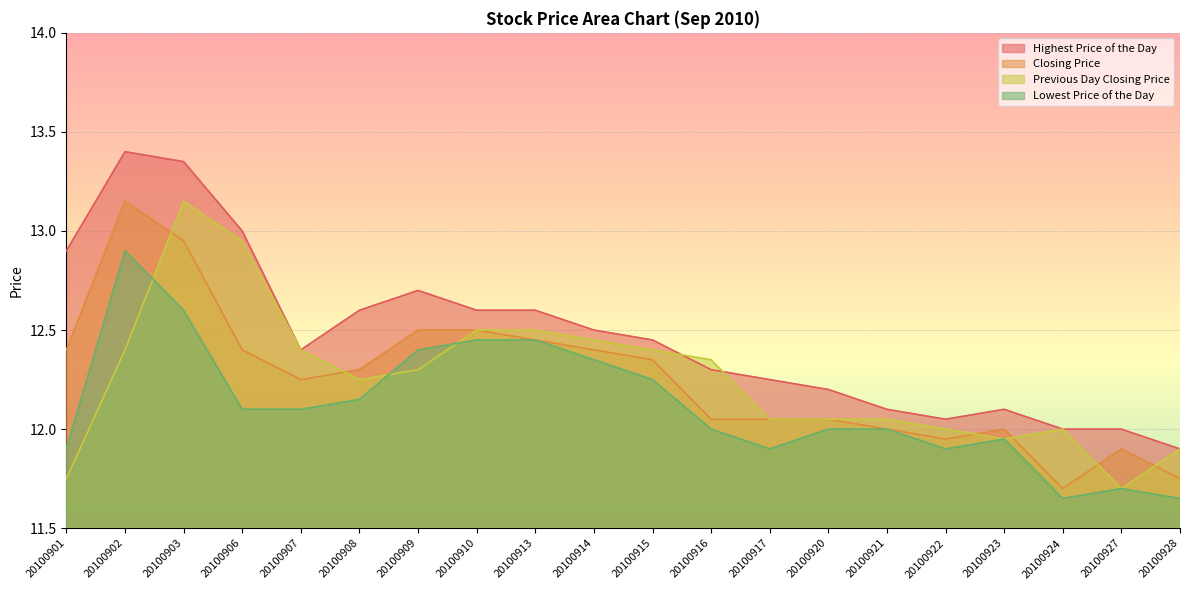

The value of Lowest Price of the Day at 20100916 is 12.0. True or false?

True